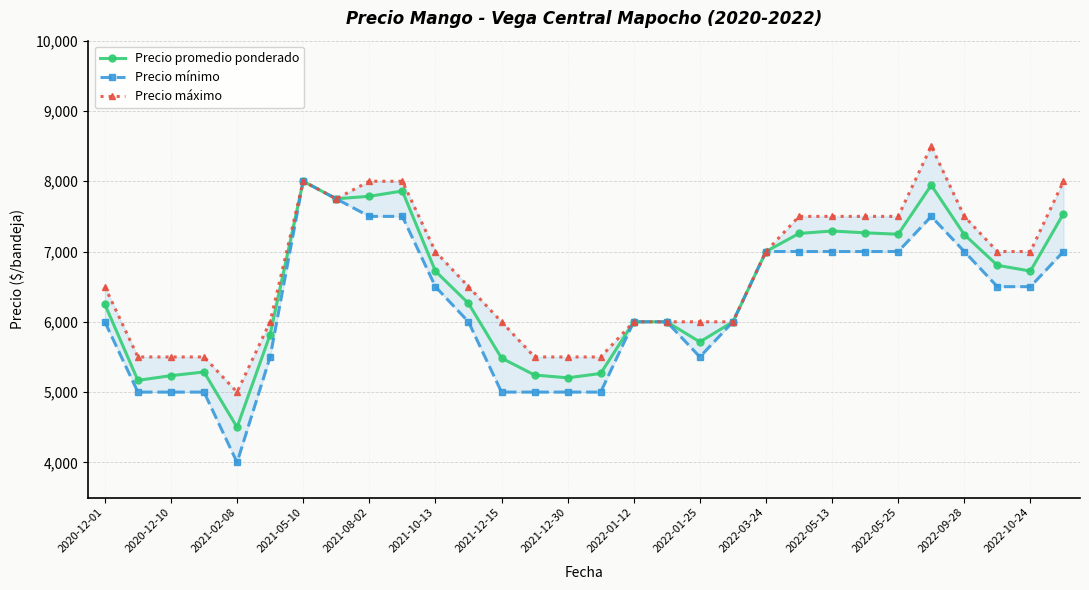

True or false: Precio promedio ponderado has more than 1 interior local peaks.

True